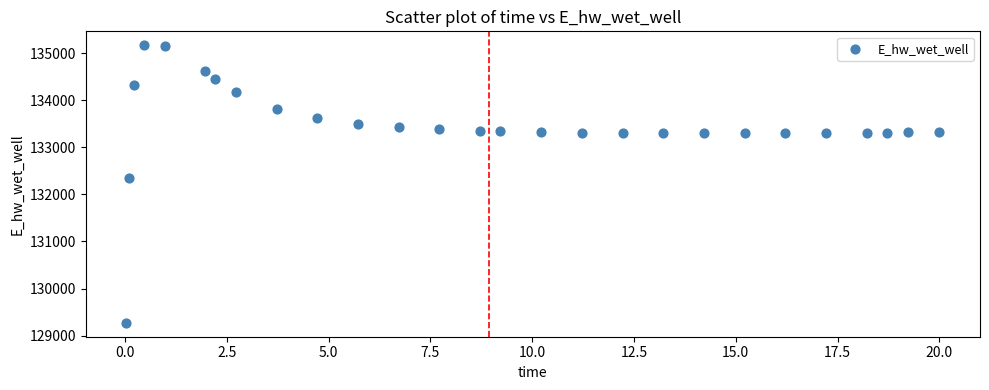

What Y value in the scatter plot is closest to 132219?

132349.1